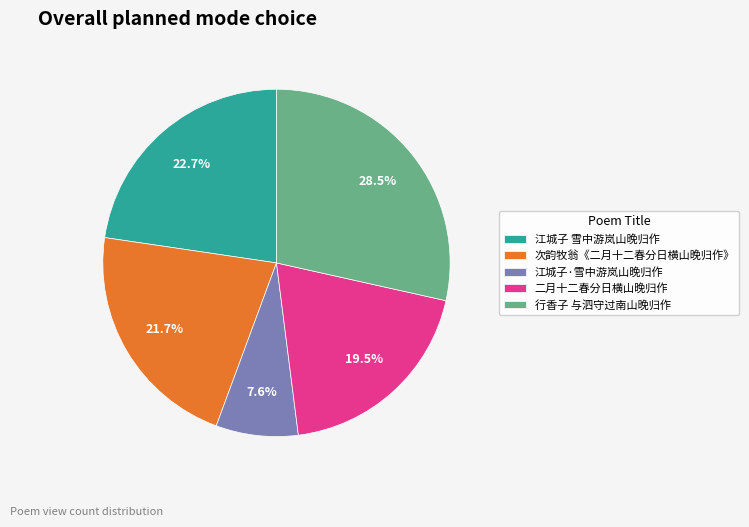

To the nearest percent, what is the difference between the largest and smallest slice percentages?

21%